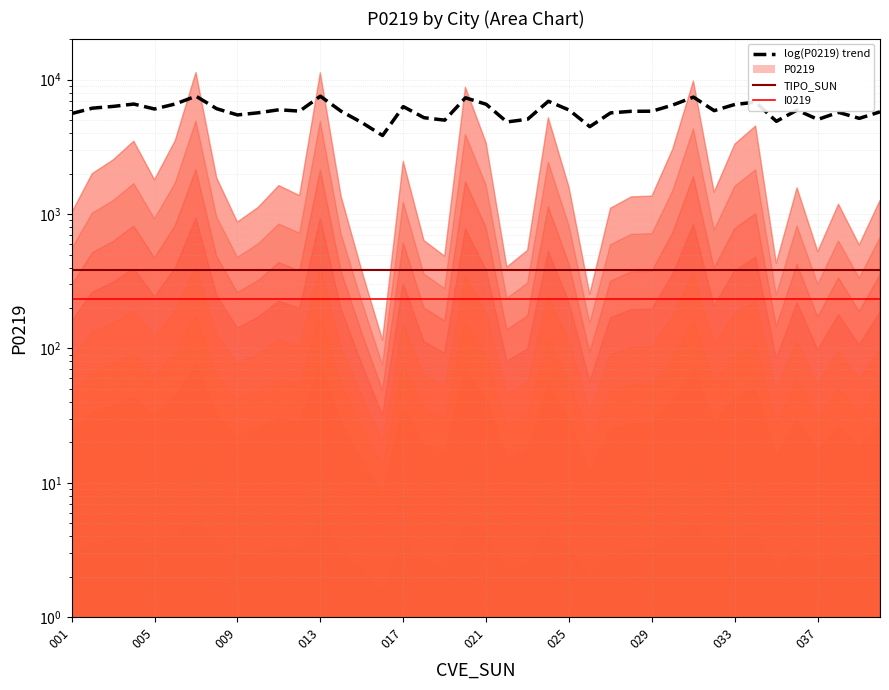

Count the number of categories in the chart.

40